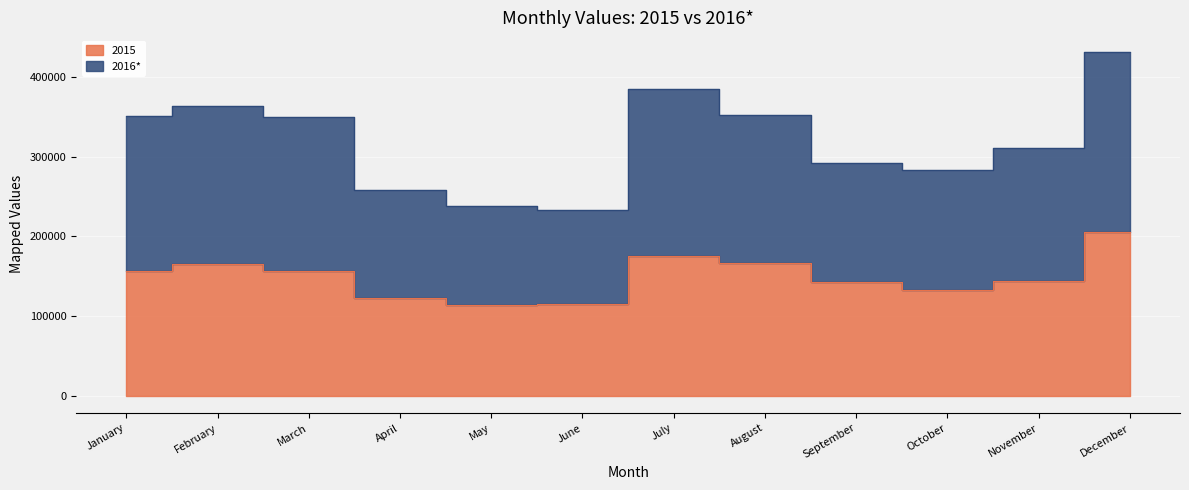

Reading left to right, transcribe all the data shown in this chart.

2015: 156246	165541	157051	122217	113529	115467	175804	166610	143374	132280	144147	206114
2016*: 350526	363238	349892	258584	238573	233505	385155	352898	291873	282699	311364	430905